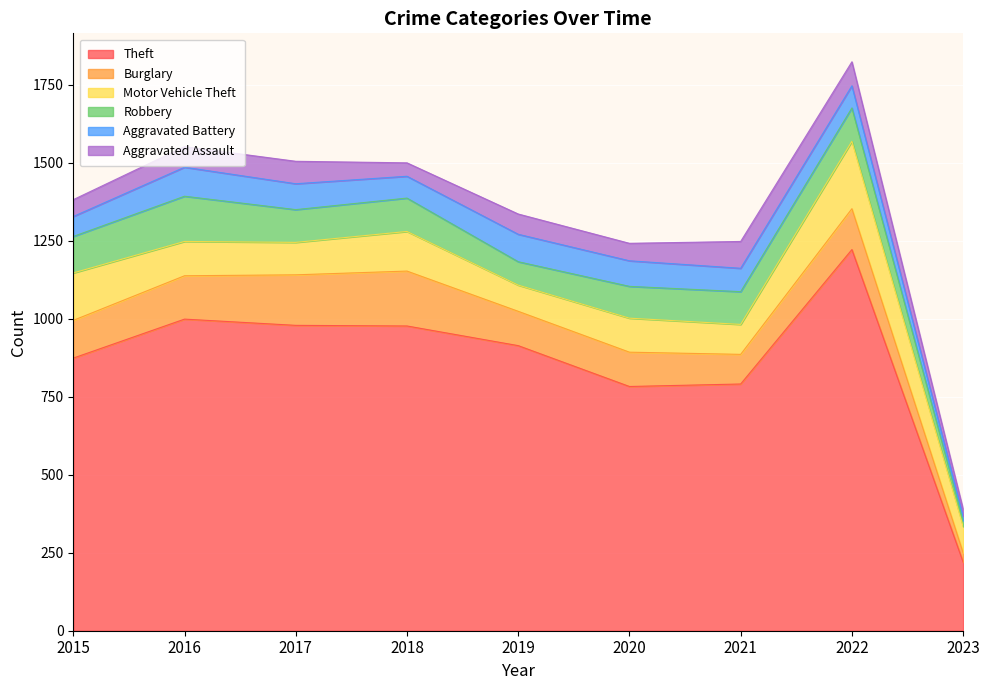

Does the chart display data point markers on the line(s)?

No